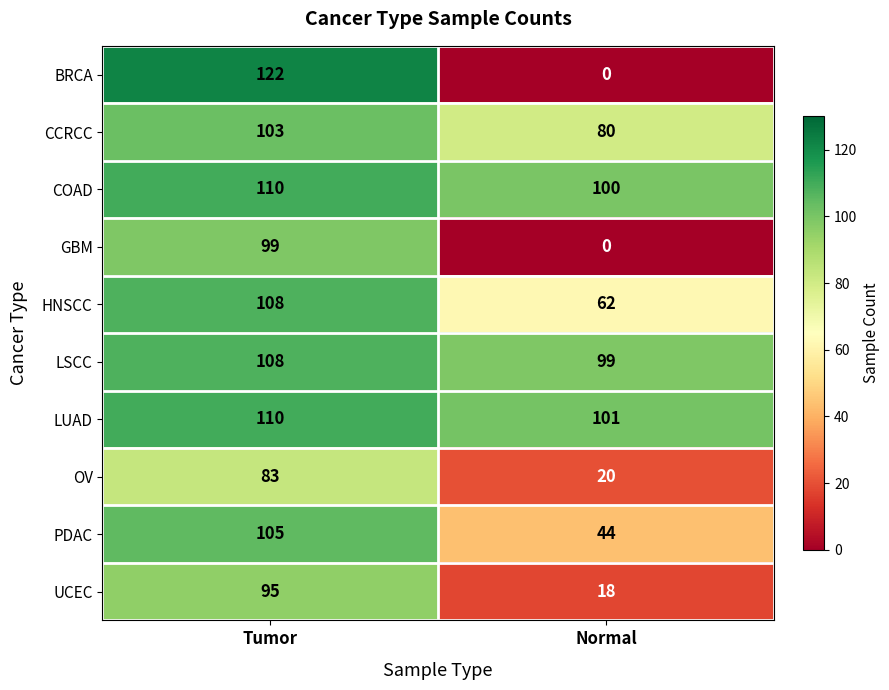

Rank the categories by CCRCC value from lowest to highest.

Normal, Tumor